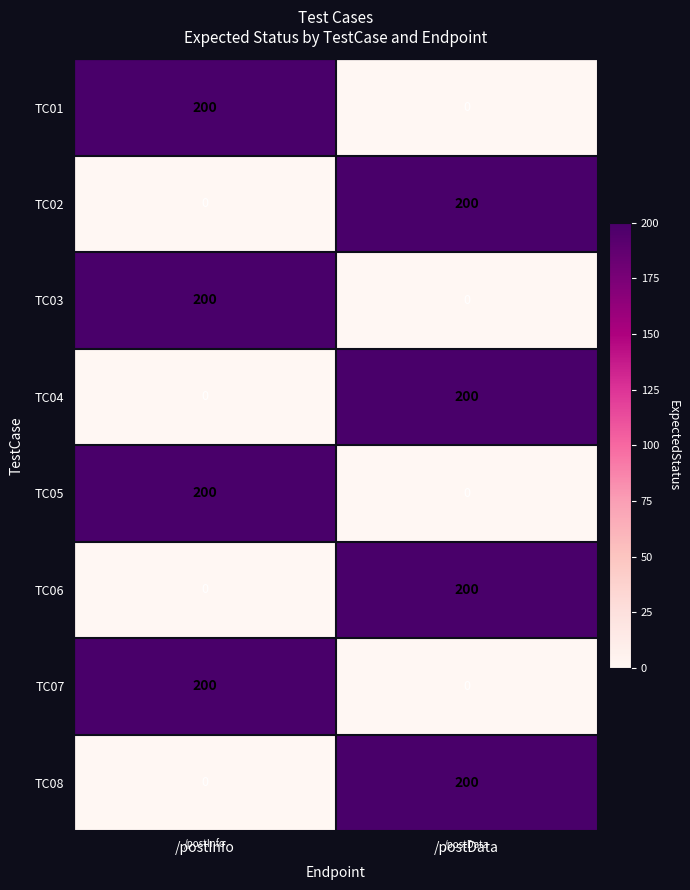

What is the difference between the TC06 values at /postData and /postInfo?

200